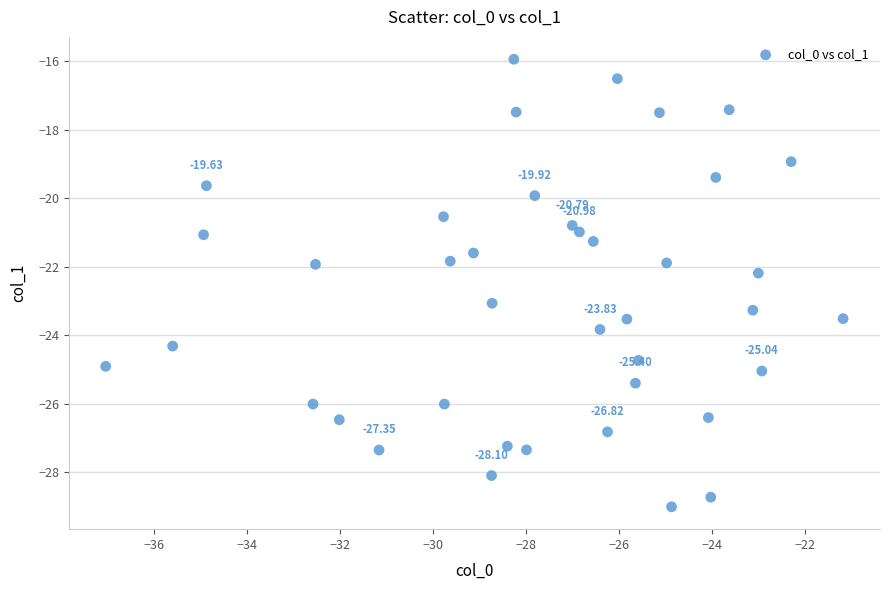

What is the range of X values (max minus min)?

15.8